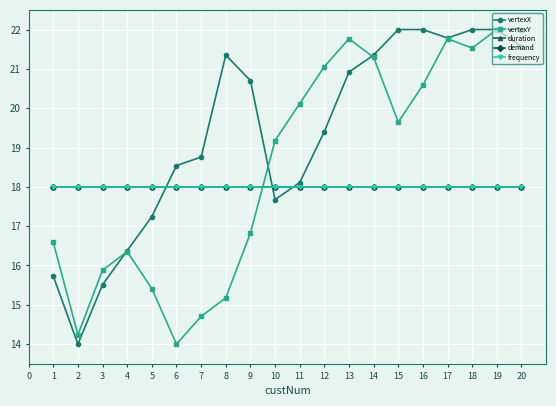

Read the vertexX value at 15.

22.0